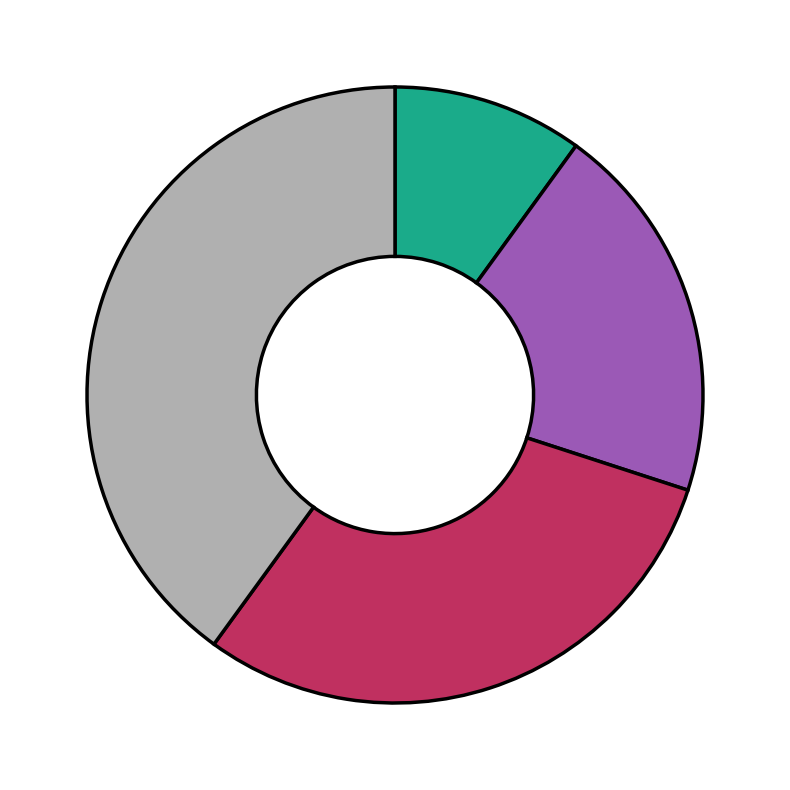

Is there a majority slice in this chart?

No